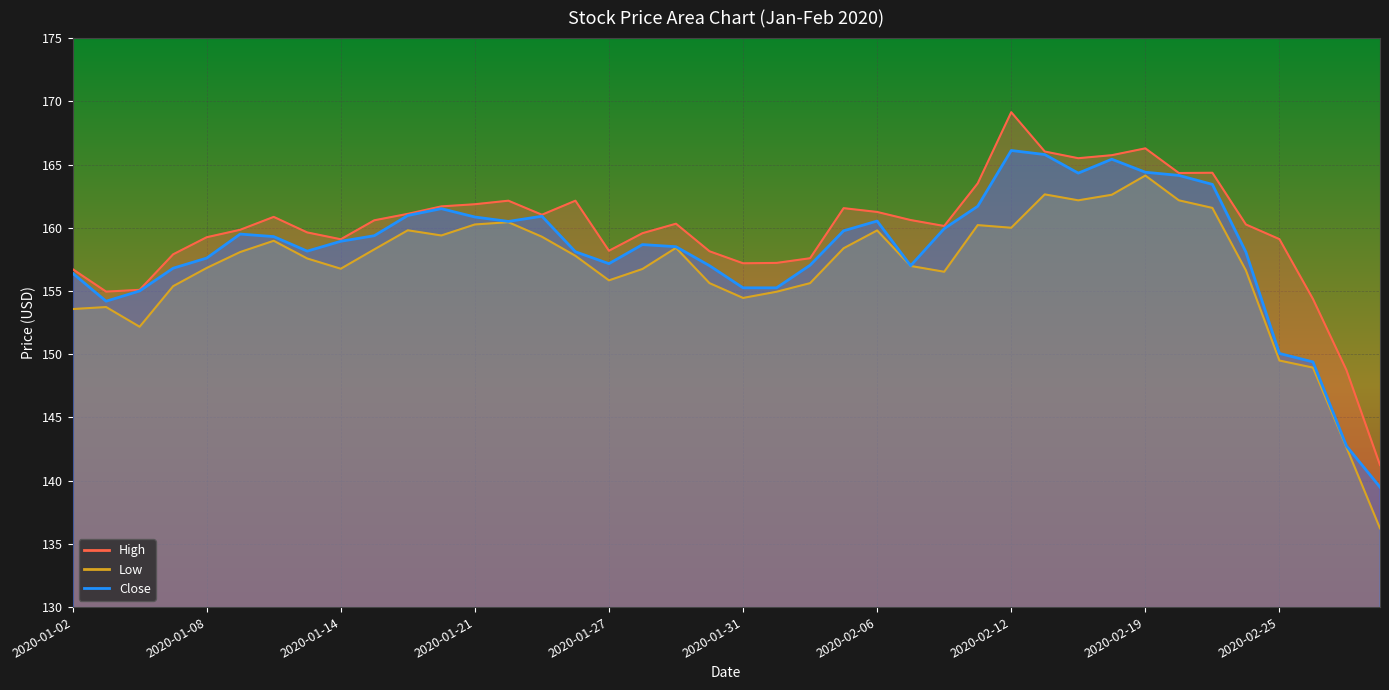

True or false: Low has a value of 277.2 at 2020-02-13.

False